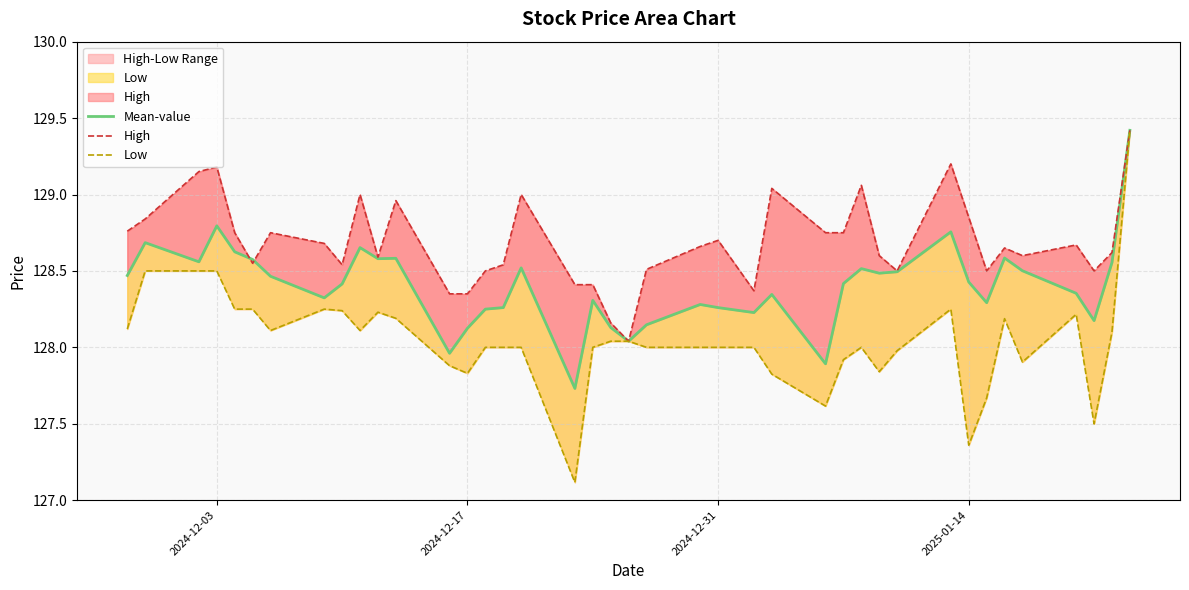

At how many categories does at least one series exceed 129?

6